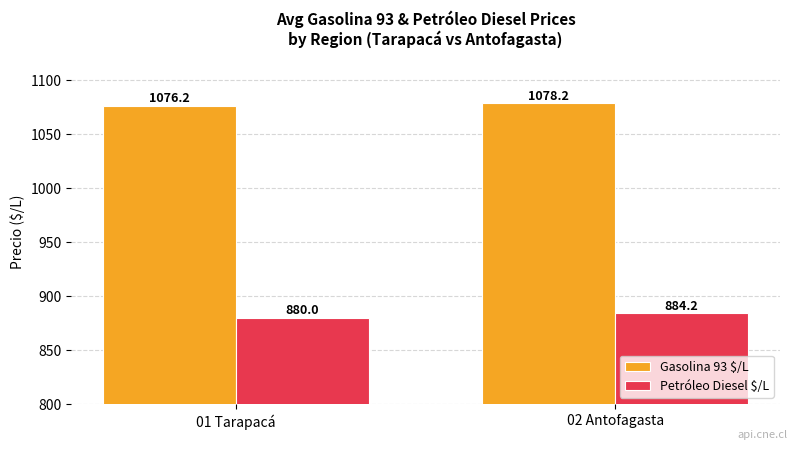

What is the greatest value displayed?

1078.2